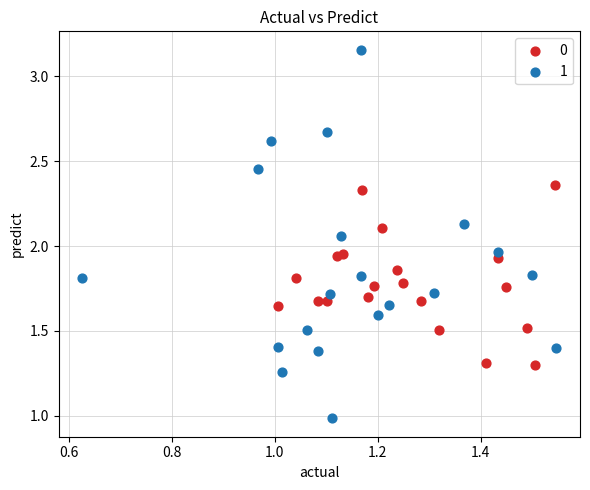

Which series contains the highest Y value?

1